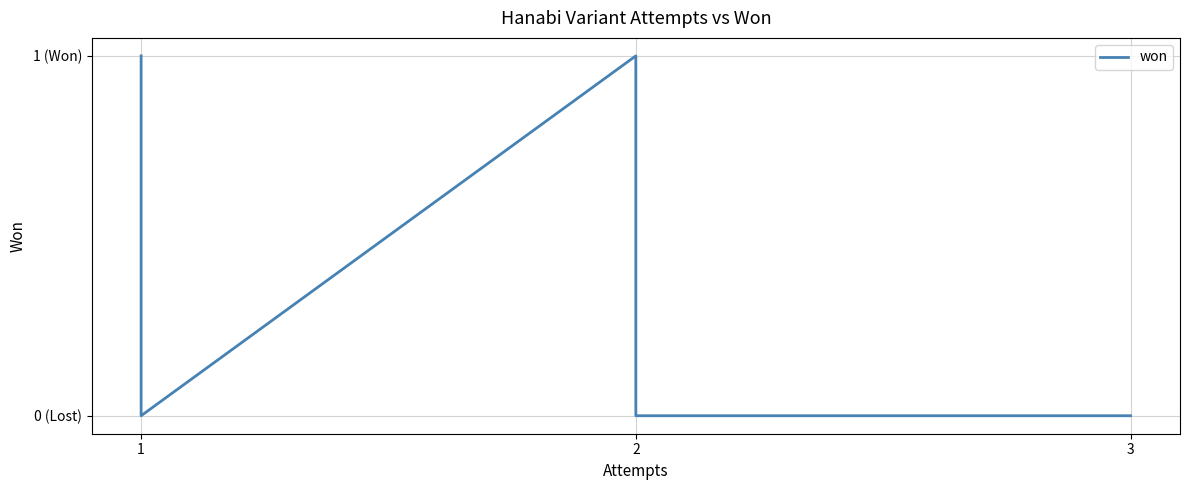

The value at 2 is 1. True or false?

False